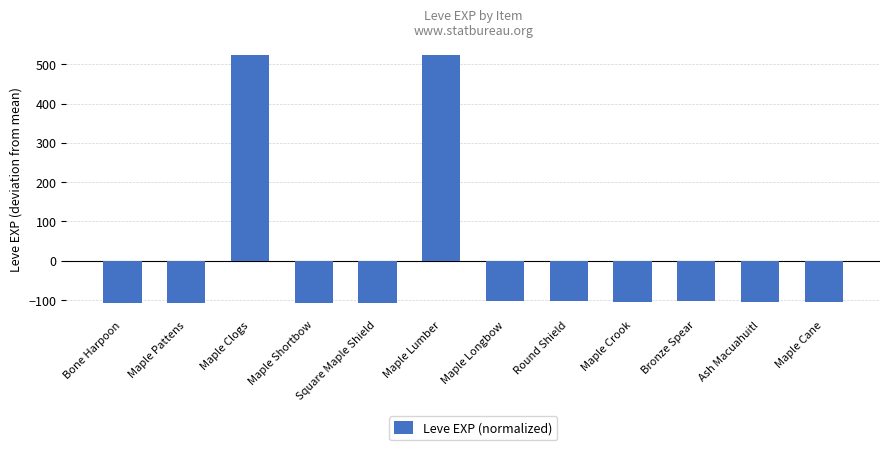

Which has a higher value, Maple Cane or Maple Lumber?

Maple Lumber